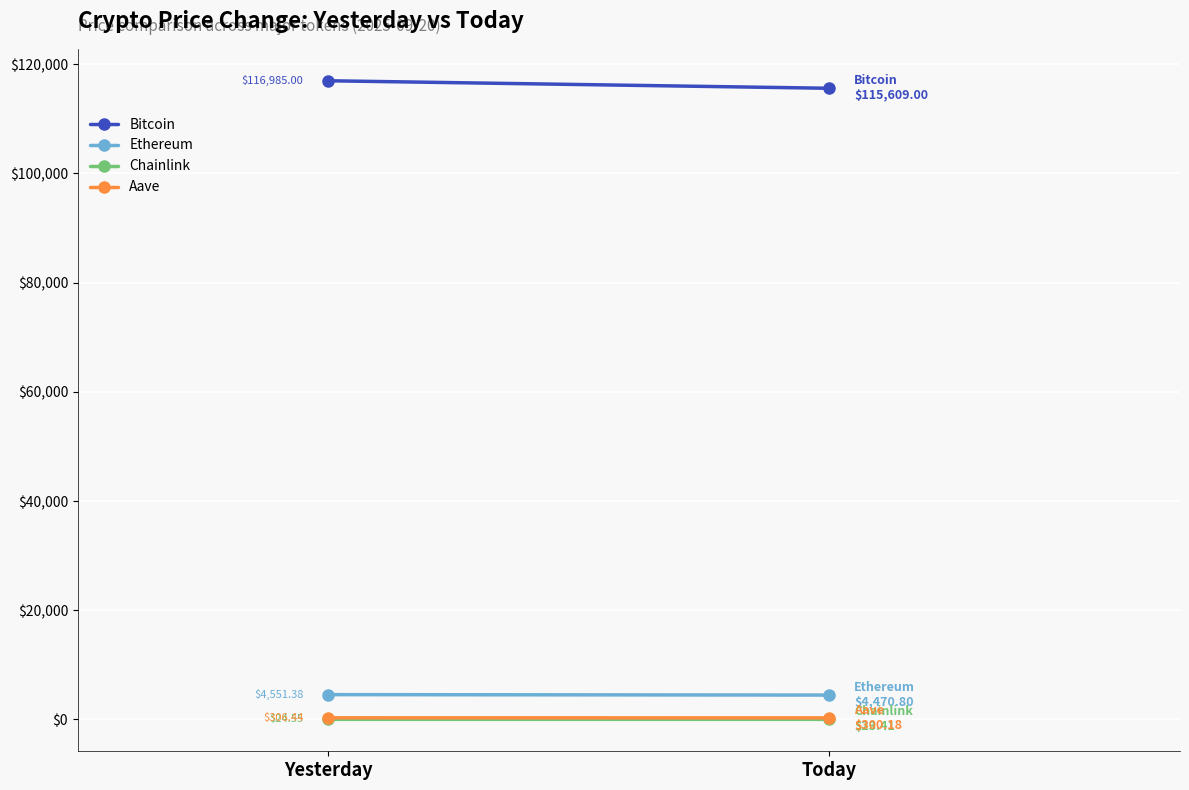

Reading left to right, transcribe all the data shown in this chart.

Bitcoin: 116985.0	115609.0
Ethereum: 4551.4	4470.8
Chainlink: 24.6	23.4
Aave: 306.4	300.2